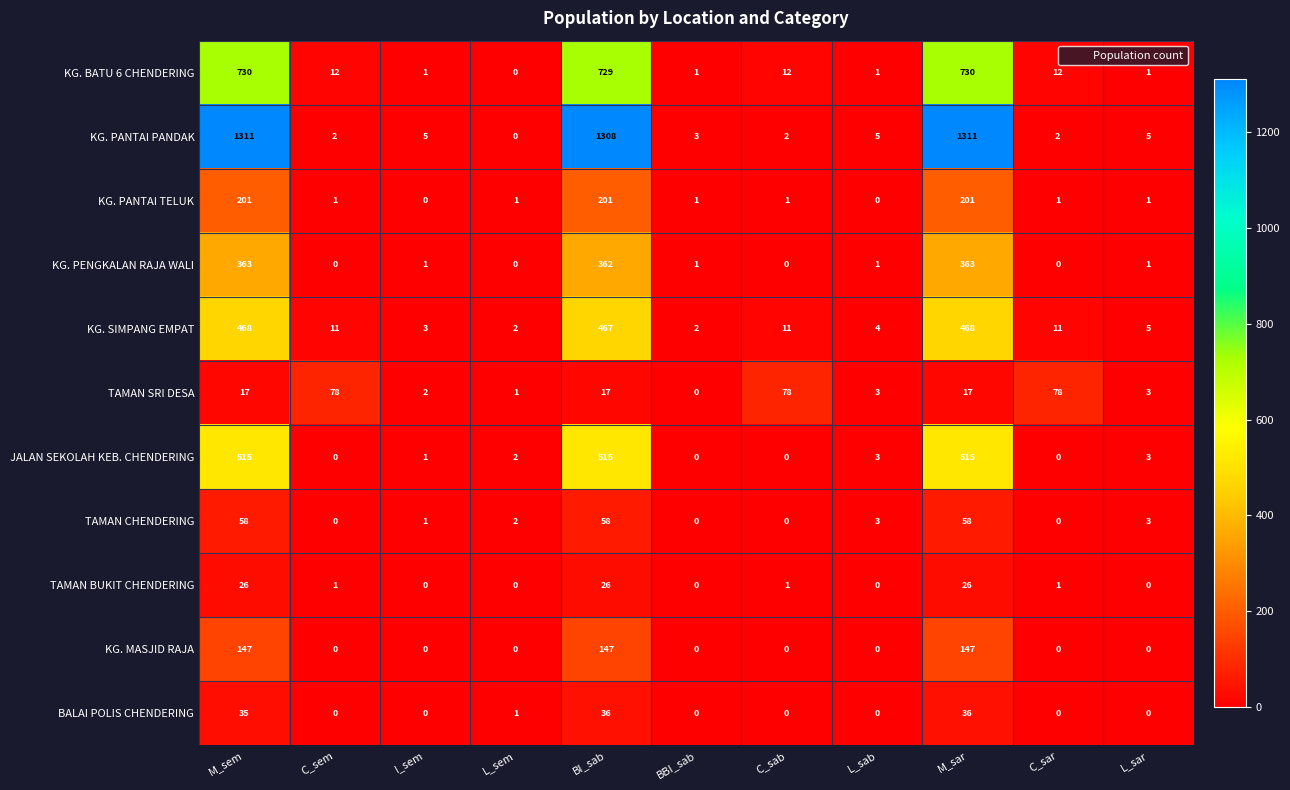

At how many categories does at least one series exceed 1233?

3